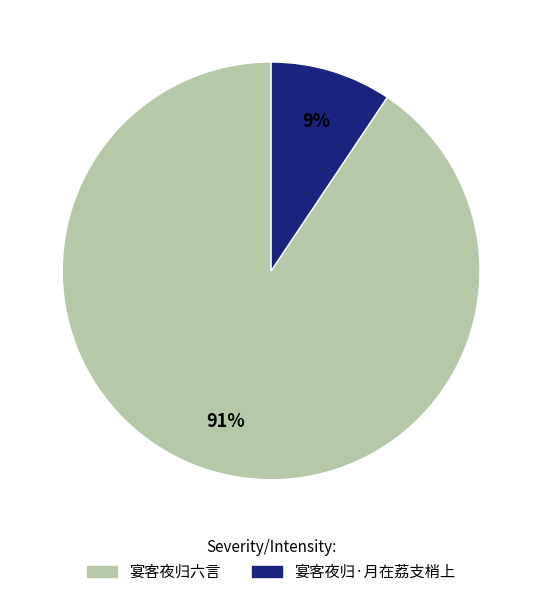

True or false: 宴客夜归六言 accounts for 99% of the total.

False